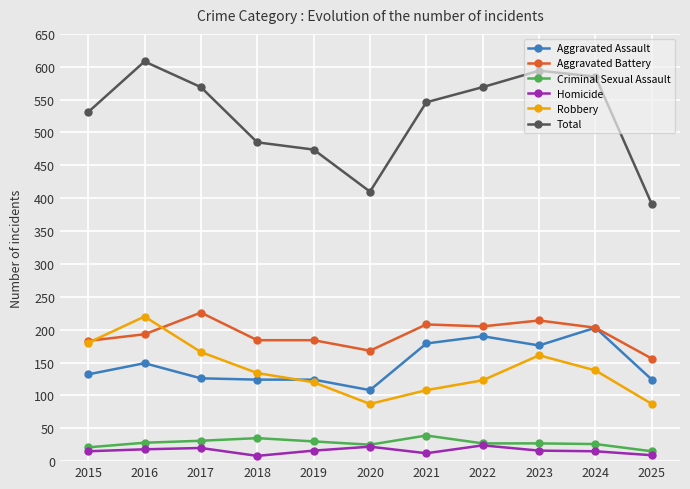

True or false: Robbery and Aggravated Battery intersect in this chart.

True